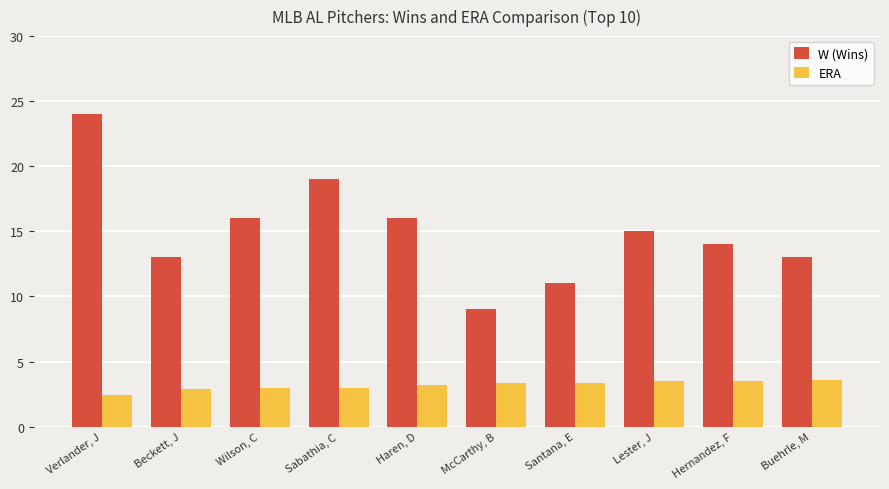

Rank the series at Beckett, J from lowest to highest value.

ERA, W (Wins)